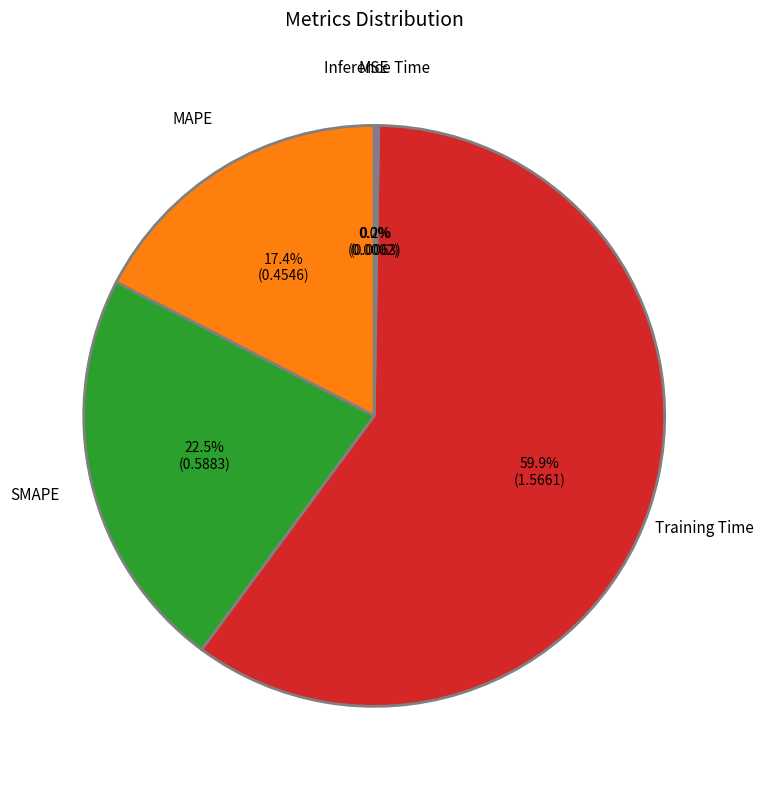

What is the largest slice in the pie chart?

Training Time